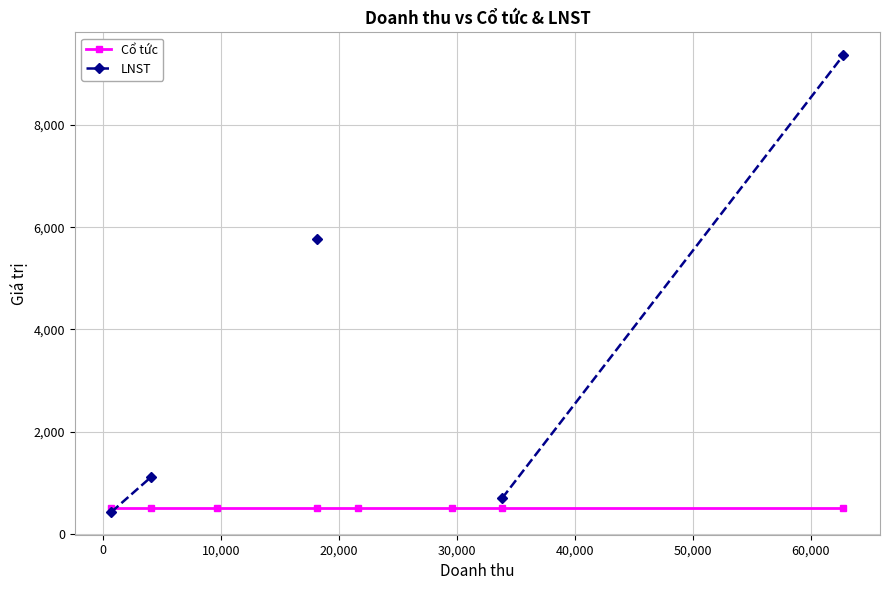

At how many categories does at least one series exceed 3566?

2